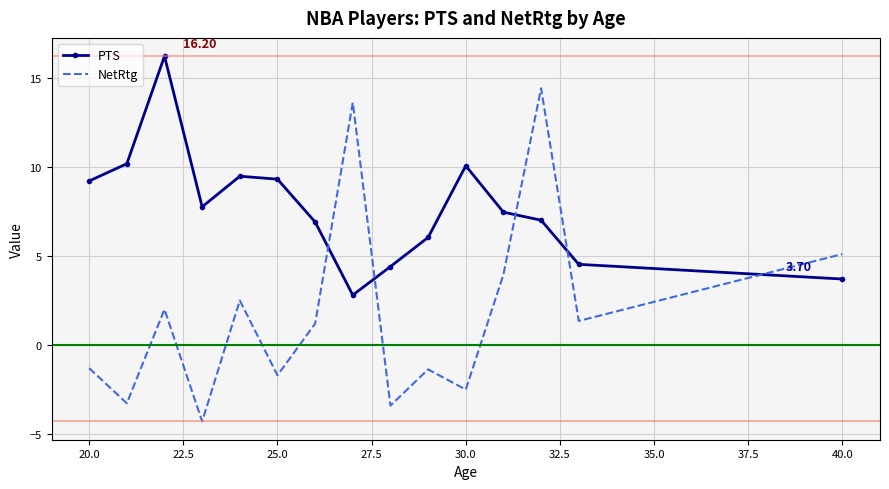

Which series ends up on top after the final intersection of NetRtg and PTS?

NetRtg